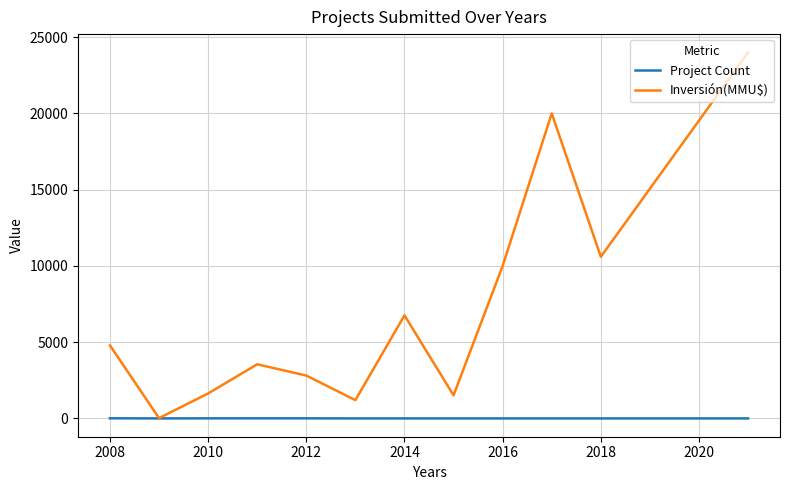

Which series has the largest total across all categories?

Inversión(MMU$)